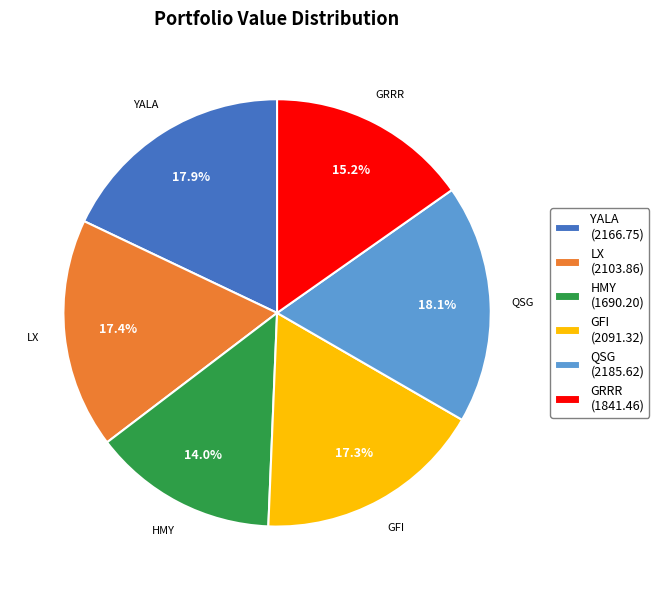

Does QSG represent more than half of the total?

No